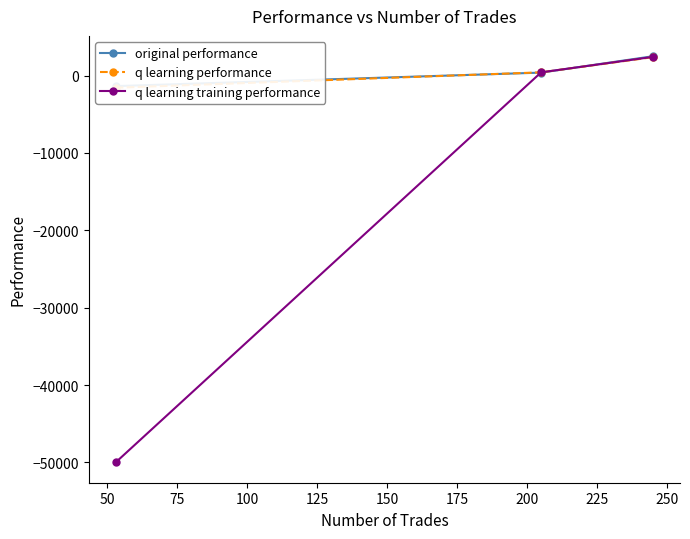

At how many categories does at least one series exceed -13883?

3